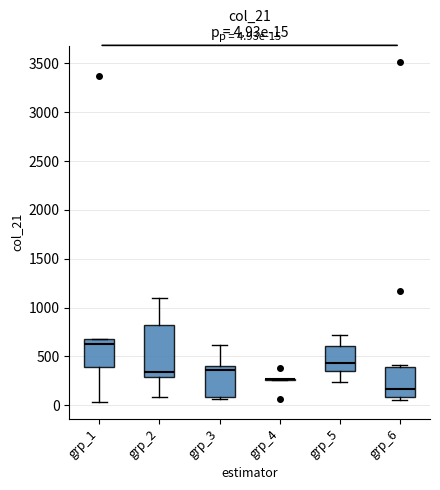

Which box is the tallest, from its lower edge to its upper edge?

grp_2